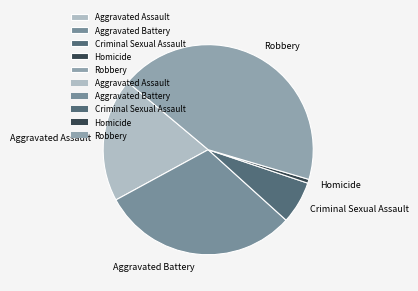

Is the sum of Aggravated Battery and Homicide greater than half?

No